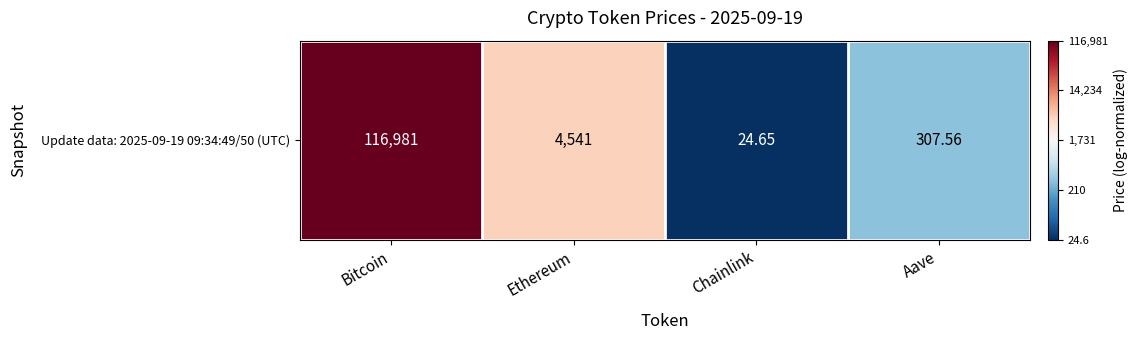

What is the difference between the second highest and second lowest values?

0.3